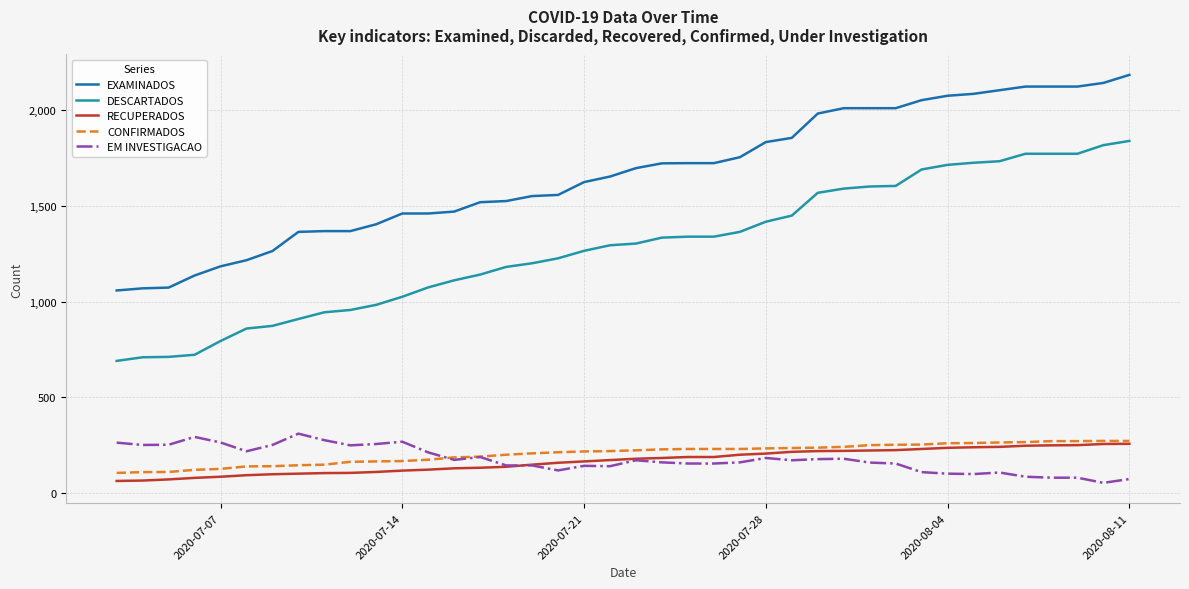

Which series has the widest spread of values?

DESCARTADOS